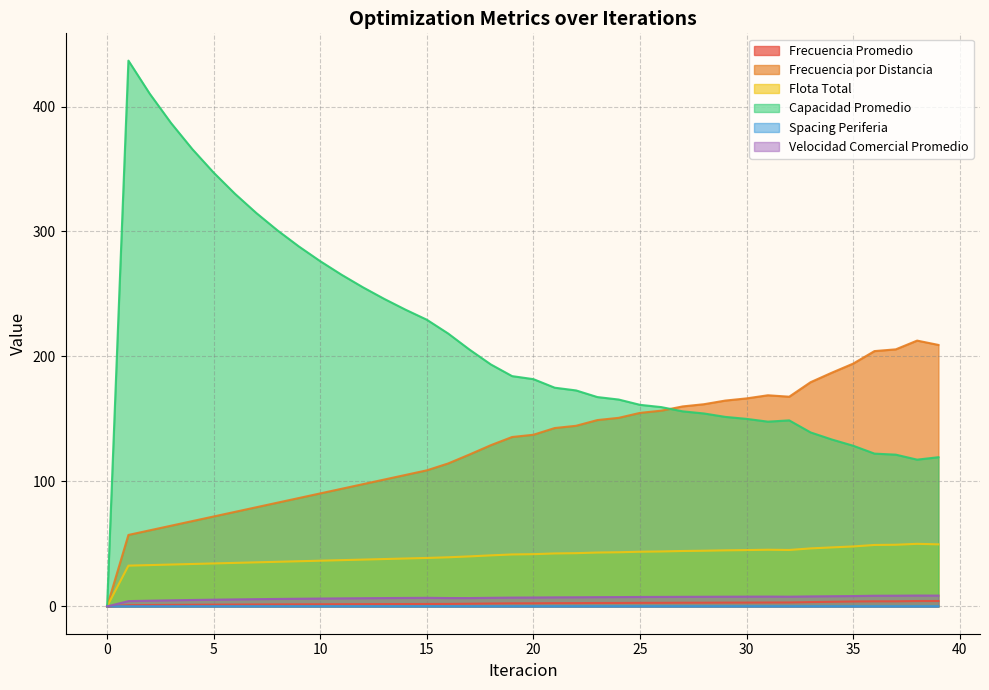

Reading left to right, list all the values displayed in this chart.

Frecuencia Promedio: 0=0.0	1=1.0	2=1.1	3=1.2	4=1.3	5=1.4	6=1.5	7=1.6	8=1.6	9=1.7	10=1.7	11=1.8	12=1.8	13=1.9	14=1.9	15=1.9	16=2.0	17=2.2	18=2.3	19=2.5	20=2.5	21=2.6	22=2.7	23=2.8	24=2.8	25=2.9	26=2.9	27=3.0	28=3.0	29=3.1	30=3.1	31=3.1	32=3.2	33=3.5	34=3.7	35=4.0	36=4.1	37=4.1	38=4.3	39=4.3
Frecuencia por Distancia: 0=0.0	1=57.2	2=60.9	3=64.6	4=68.3	5=72.0	6=75.7	7=79.4	8=83.0	9=86.7	10=90.4	11=94.1	12=97.8	13=101.5	14=105.2	15=108.9	16=114.4	17=121.6	18=129.0	19=135.6	20=137.4	21=142.7	22=144.5	23=149.1	24=150.9	25=154.9	26=156.6	27=160.0	28=161.8	29=164.7	30=166.5	31=169.0	32=167.8	33=179.4	34=187.0	35=194.3	36=204.3	37=205.7	38=212.7	39=209.2
Flota Total: 0=0.0	1=32.6	2=33.1	3=33.5	4=34.0	5=34.4	6=34.8	7=35.3	8=35.7	9=36.2	10=36.6	11=37.0	12=37.5	13=37.9	14=38.4	15=38.8	16=39.3	17=40.0	18=40.9	19=41.6	20=41.8	21=42.4	22=42.6	23=43.1	24=43.3	25=43.8	26=44.0	27=44.4	28=44.6	29=44.9	30=45.1	31=45.4	32=45.2	33=46.4	34=47.2	35=48.0	36=49.2	37=49.4	38=50.1	39=49.7
Capacidad Promedio: 0=0.0	1=436.7	2=410.2	3=386.8	4=365.9	5=347.1	6=330.1	7=314.8	8=300.8	9=288.0	10=276.2	11=265.4	12=255.4	13=246.1	14=237.4	15=229.4	16=218.4	17=205.5	18=193.6	19=184.3	20=181.9	21=175.0	22=172.8	23=167.5	24=165.5	25=161.3	26=159.5	27=156.1	28=154.4	29=151.7	30=150.1	31=147.9	32=148.9	33=139.2	34=133.6	35=128.6	36=122.3	37=121.4	38=117.4	39=119.4
Spacing Periferia: 0=0.2	1=0.2	2=0.2	3=0.2	4=0.2	5=0.2	6=0.2	7=0.2	8=0.2	9=0.2	10=0.2	11=0.2	12=0.2	13=0.2	14=0.2	15=0.2	16=0.2	17=0.2	18=0.2	19=0.2	20=0.2	21=0.2	22=0.2	23=0.2	24=0.2	25=0.2	26=0.2	27=0.2	28=0.2	29=0.2	30=0.2	31=0.2	32=0.2	33=0.2	34=0.2	35=0.2	36=0.2	37=0.2	38=0.2	39=0.2
Velocidad Comercial Promedio: 0=0.0	1=4.3	2=4.6	3=4.9	4=5.2	5=5.4	6=5.6	7=5.8	8=6.0	9=6.2	10=6.3	11=6.5	12=6.6	13=6.7	14=6.8	15=6.9	16=6.7	17=6.7	18=6.9	19=7.1	20=7.1	21=7.3	22=7.3	23=7.4	24=7.5	25=7.6	26=7.6	27=7.7	28=7.7	29=7.8	30=7.8	31=7.9	32=7.8	33=8.0	34=8.2	35=8.3	36=8.6	37=8.6	38=8.7	39=8.7